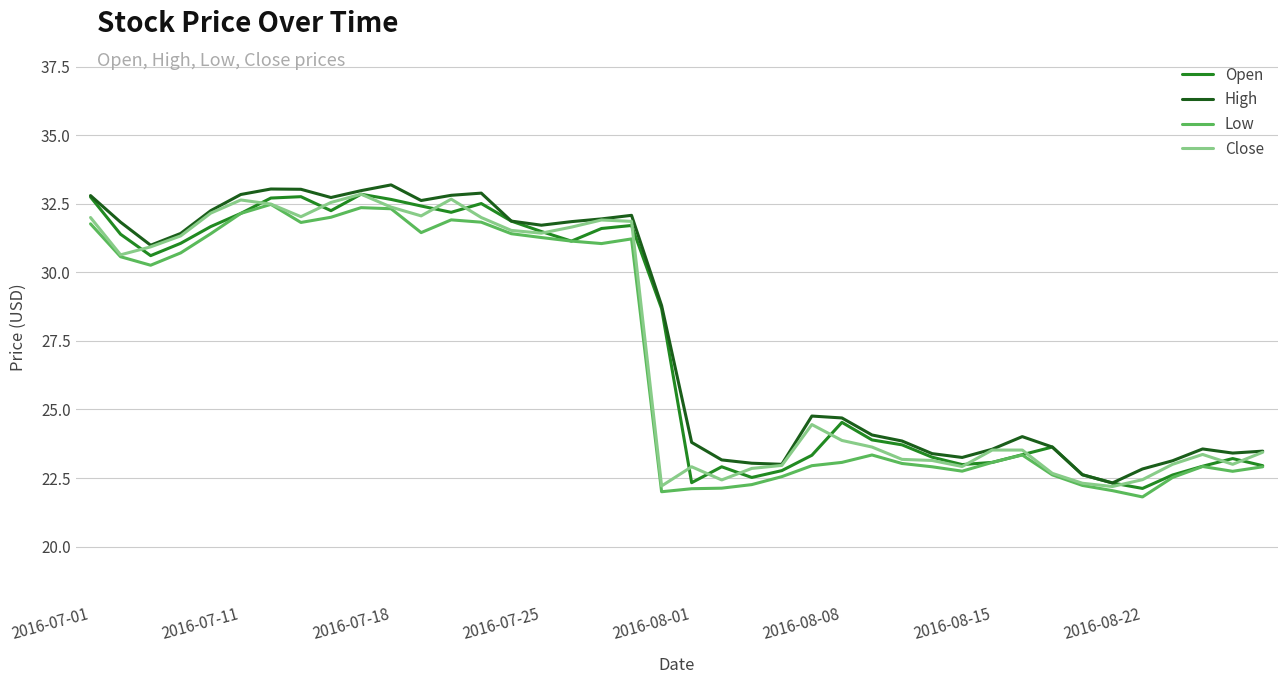

What is the minimum value for High?

22.3